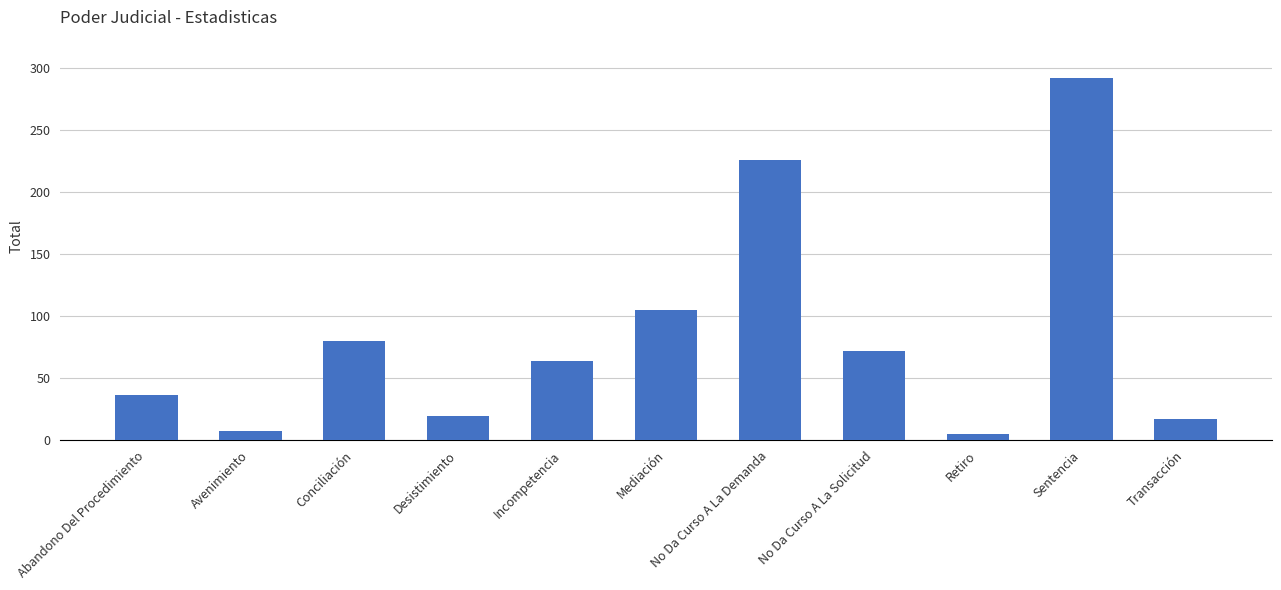

How many categories are shown in the chart?

11